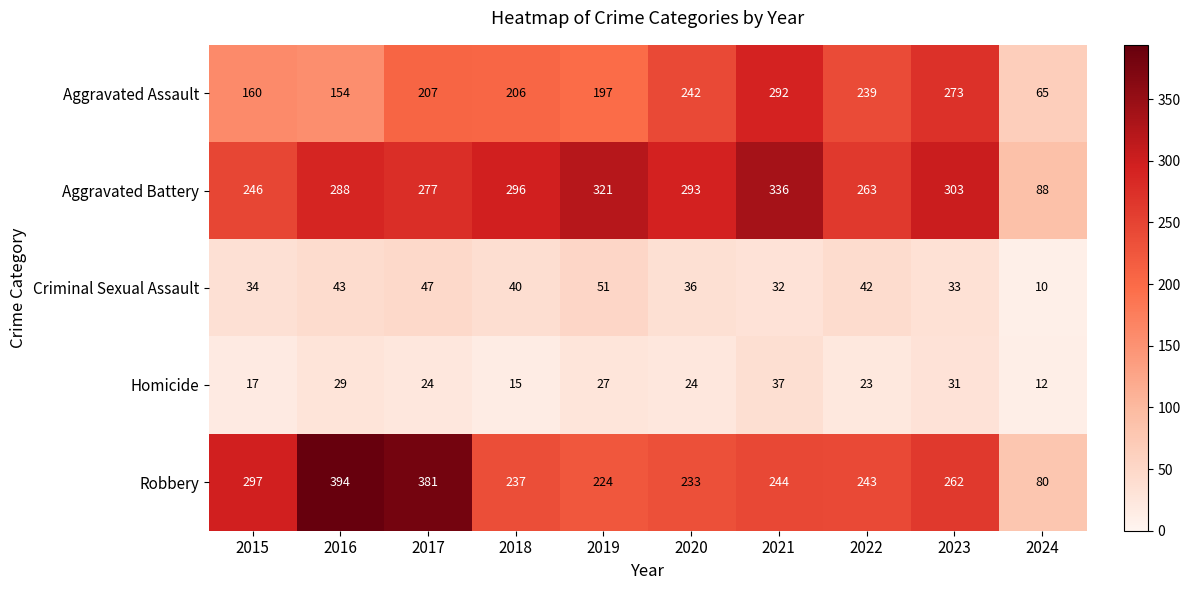

List the labels in order of Criminal Sexual Assault value, smallest first.

2024, 2021, 2023, 2015, 2020, 2018, 2022, 2016, 2017, 2019